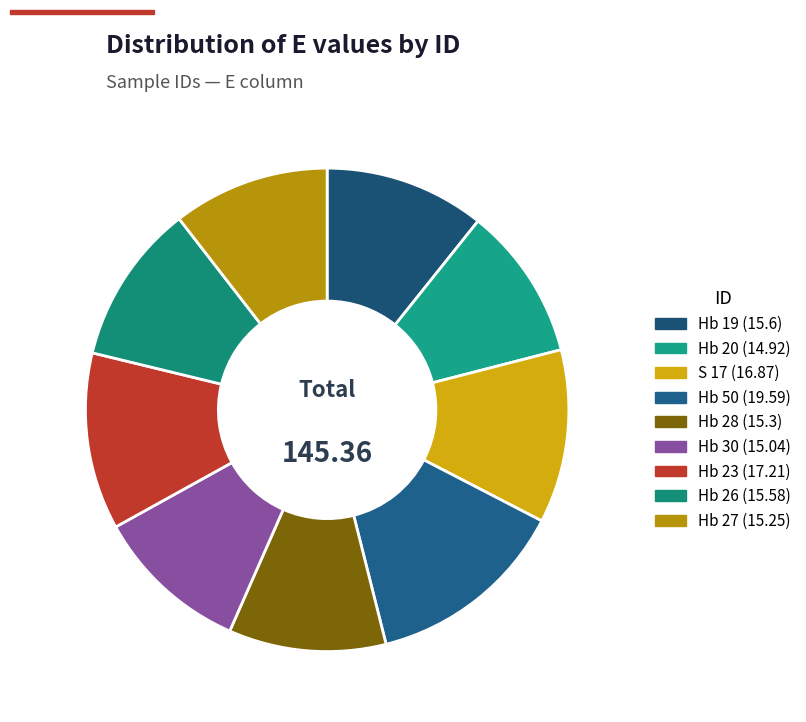

Which slice is the smallest?

Hb 20